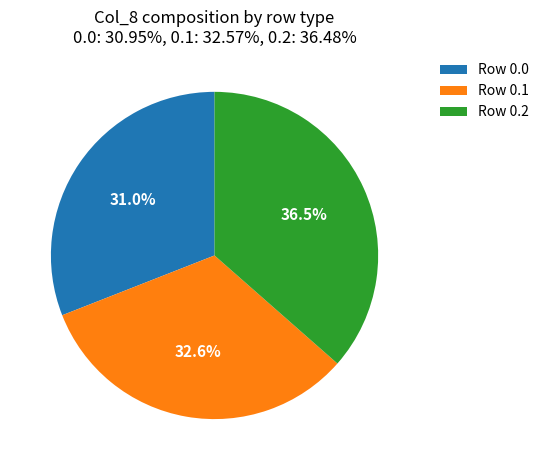

Which slice is the smallest?

Row 0.0